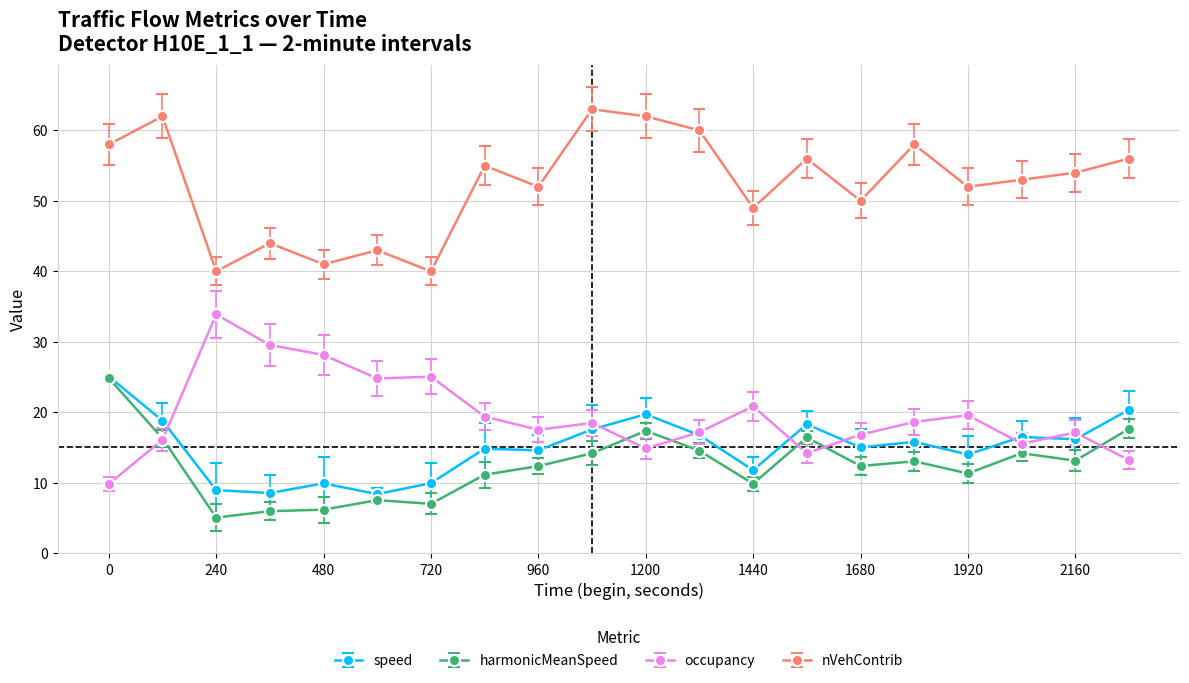

What is the value of the speed point at the 2nd from the left?

18.8